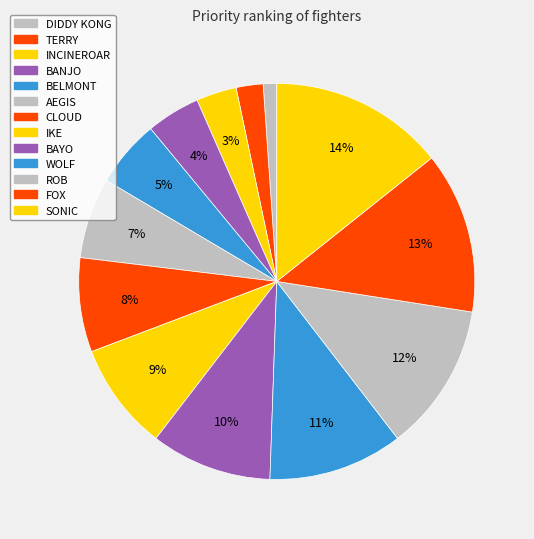

To the nearest percent, what portion does FOX represent?

13%